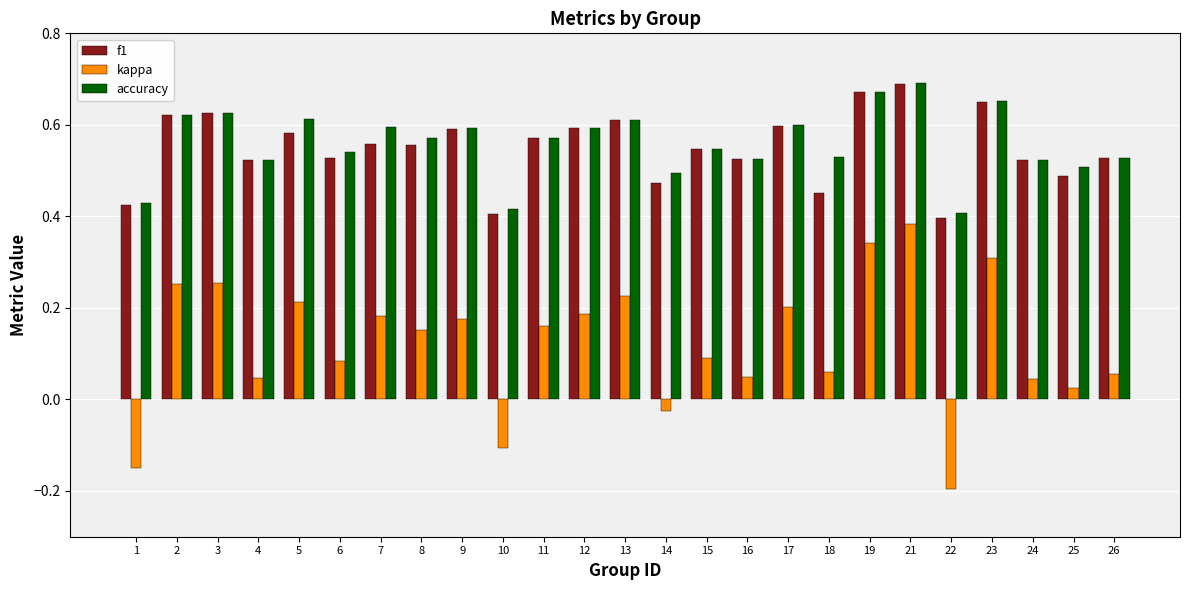

What is the sum of all f1 values?

13.7